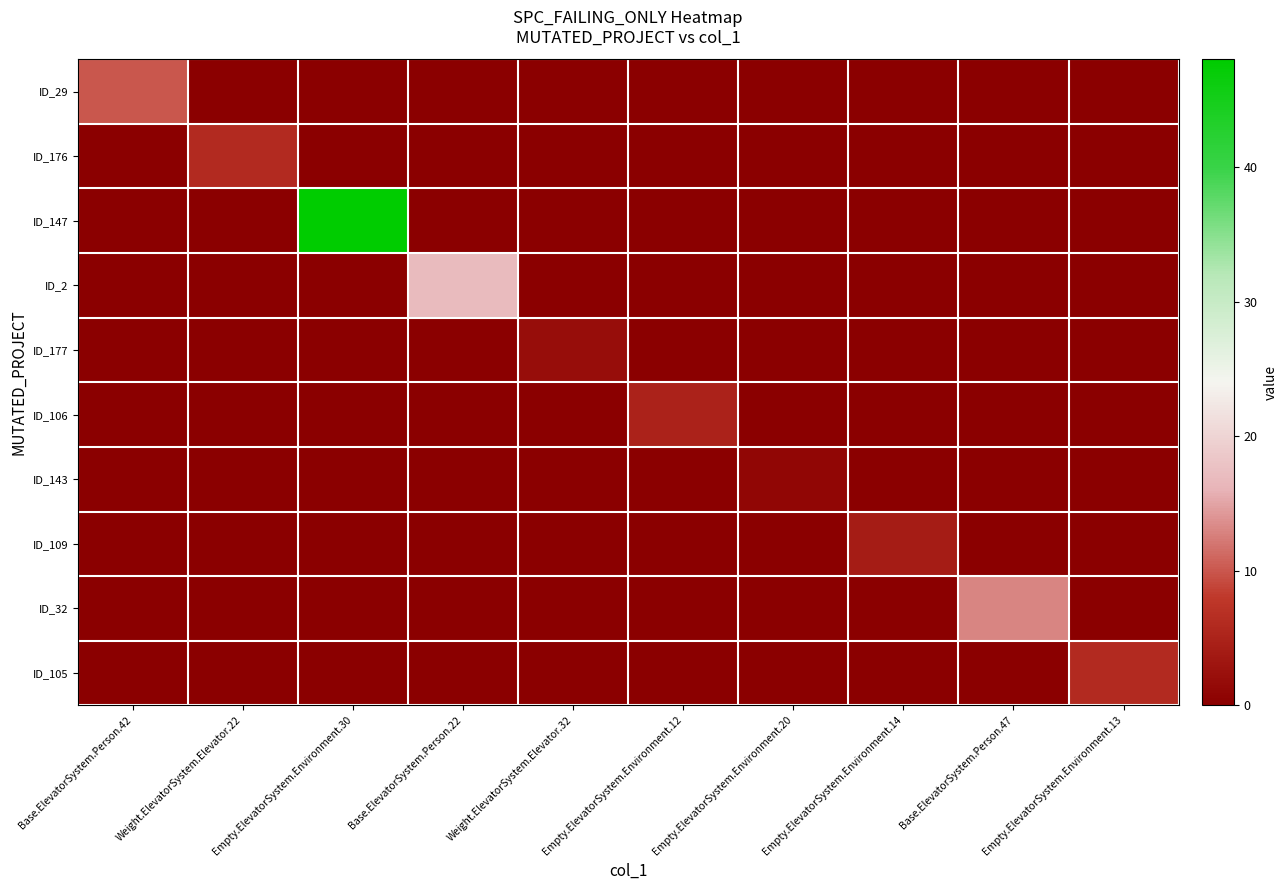

Which series has the largest range (max minus min)?

ID_147